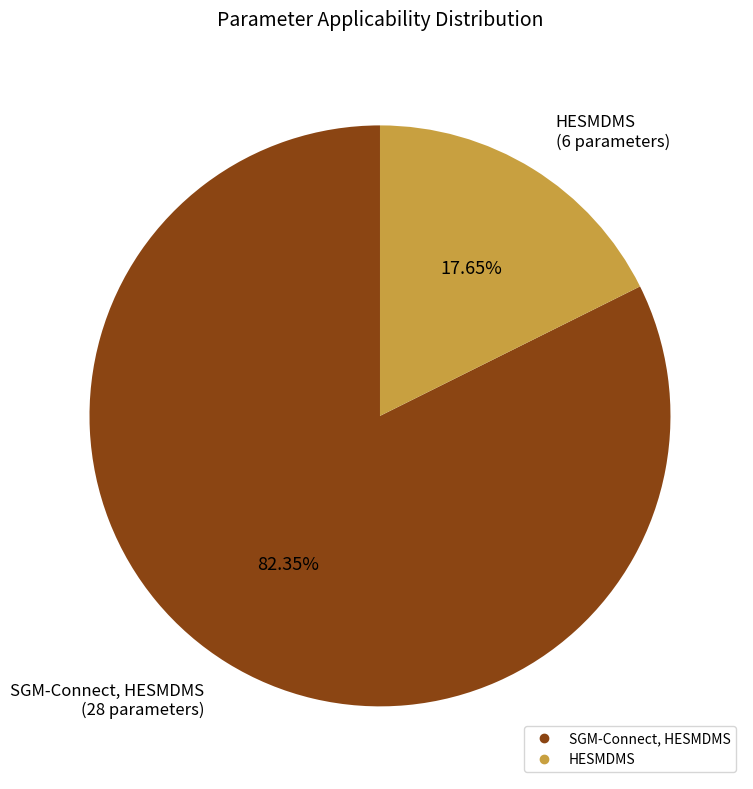

True or false: HESMDMS accounts for 30% of the total.

False